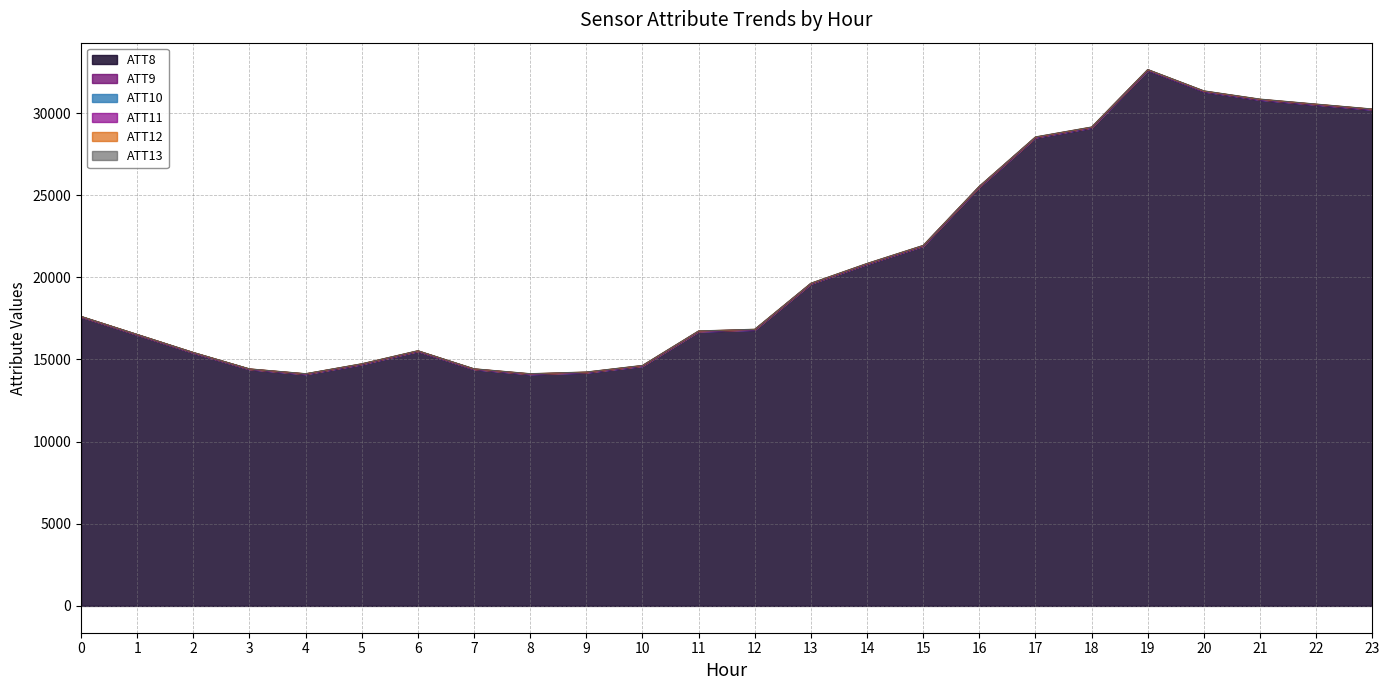

At which label is ATT9 closest to 6?

12